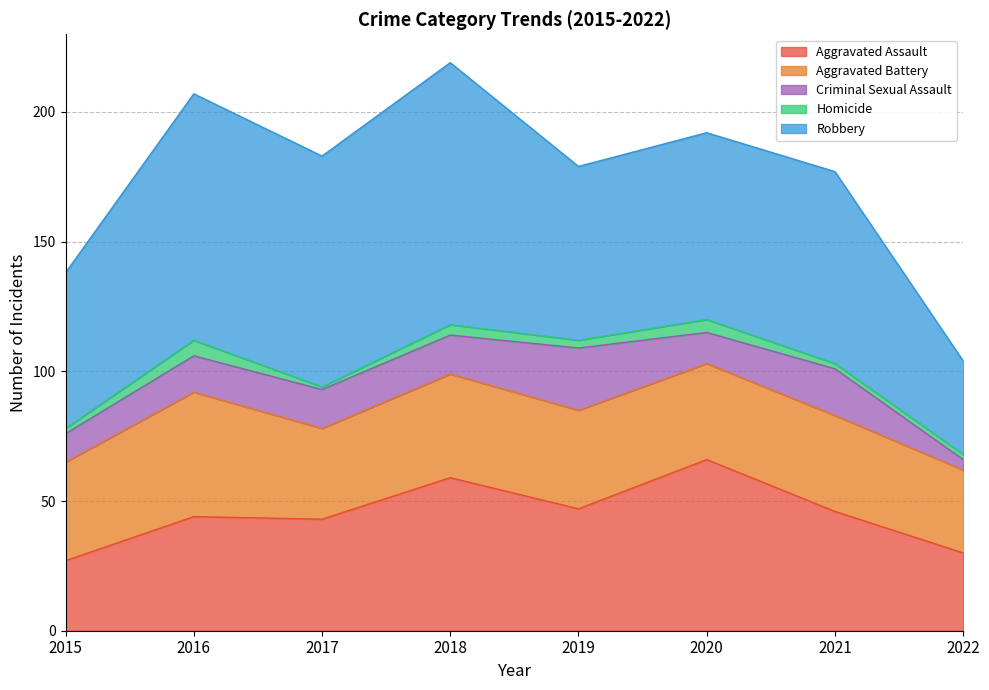

Which series has the largest range (max minus min)?

Robbery